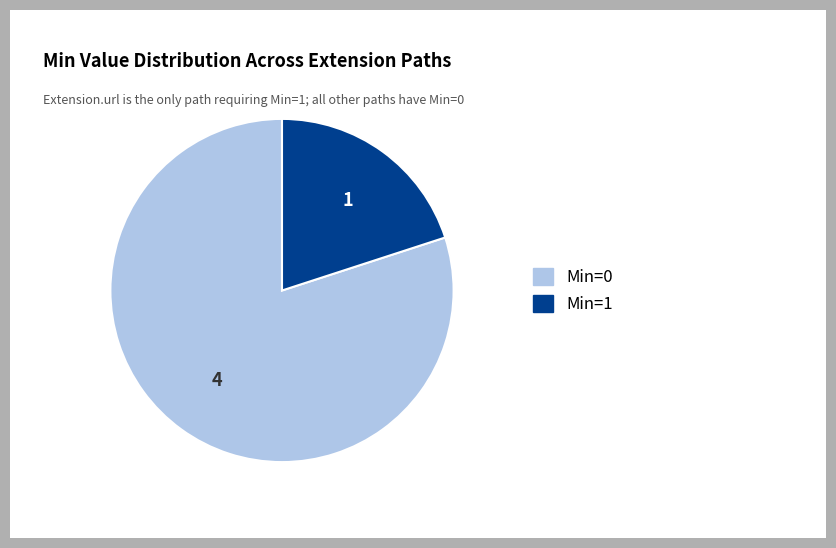

Is there a majority slice in this chart?

Yes